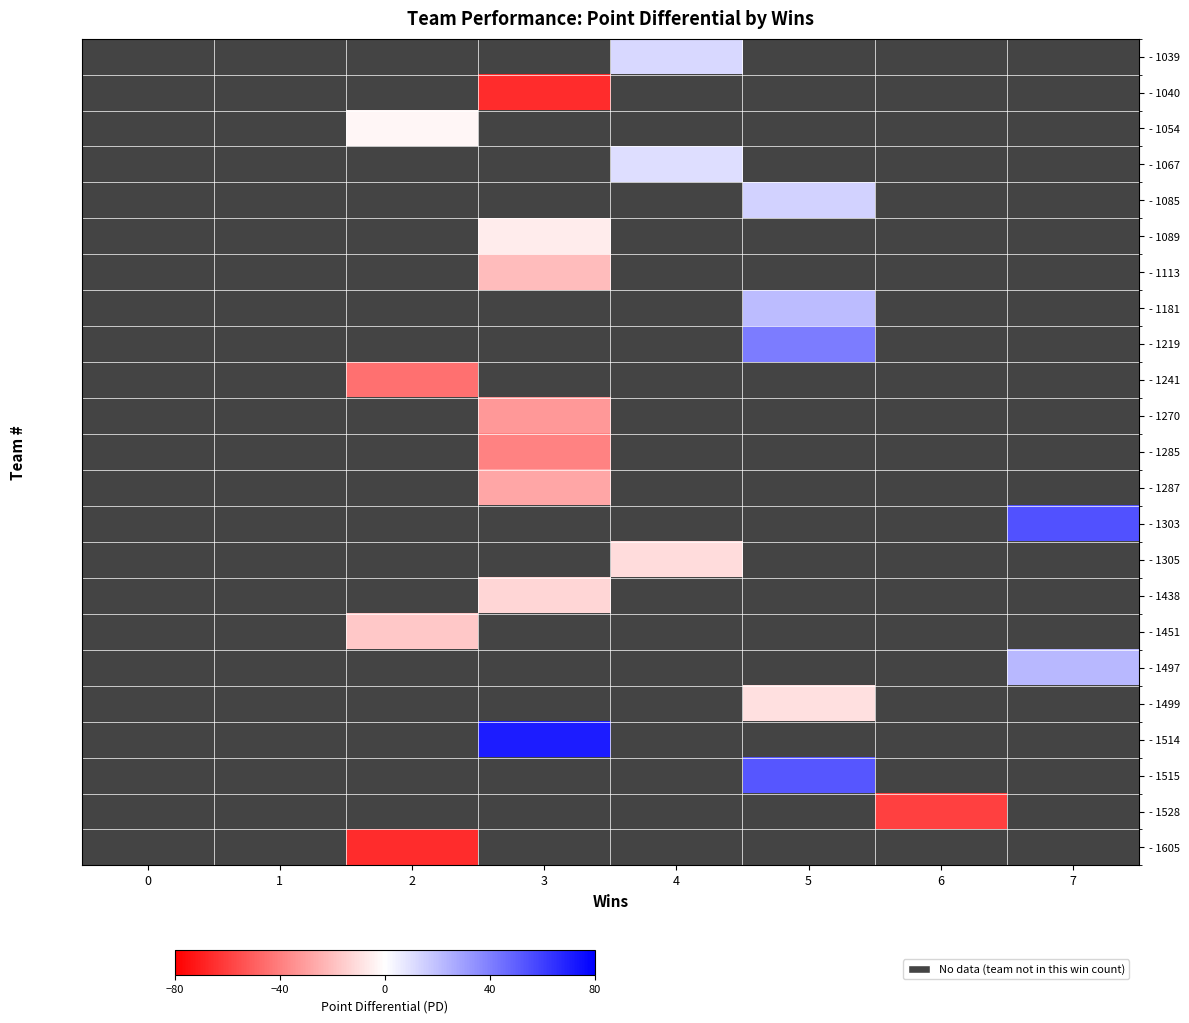

What is the minimum value shown in the chart?

-66.0